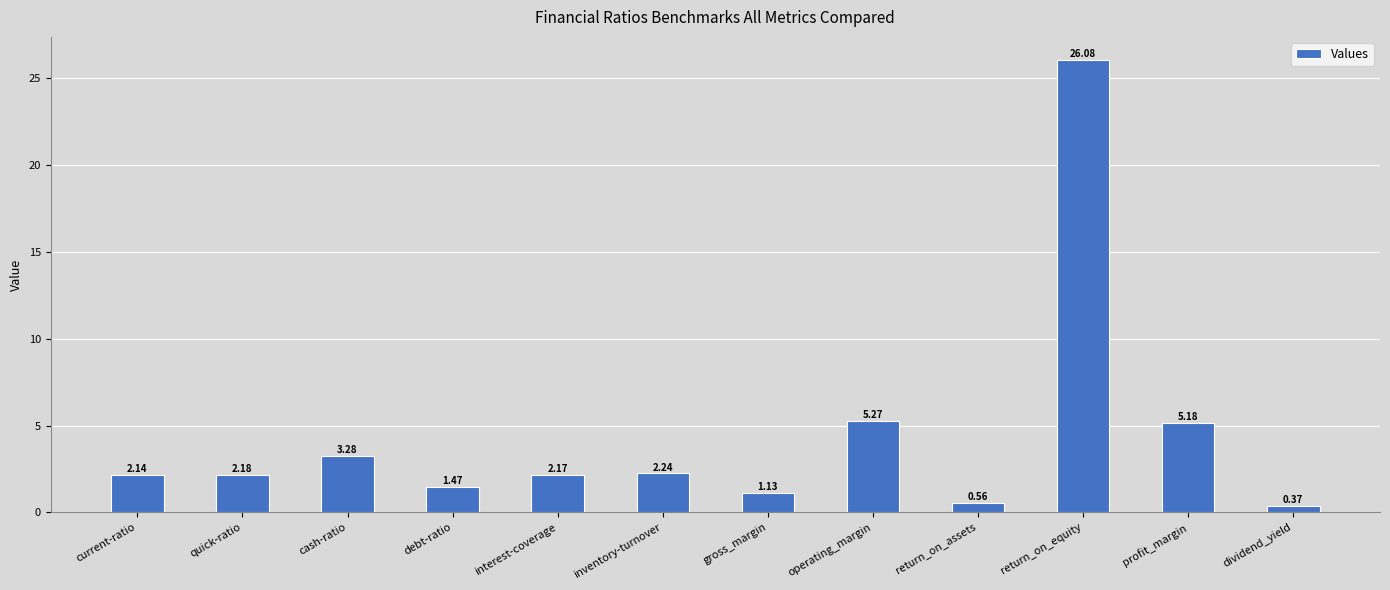

What is the label of the 4th bar from the left?

debt-ratio